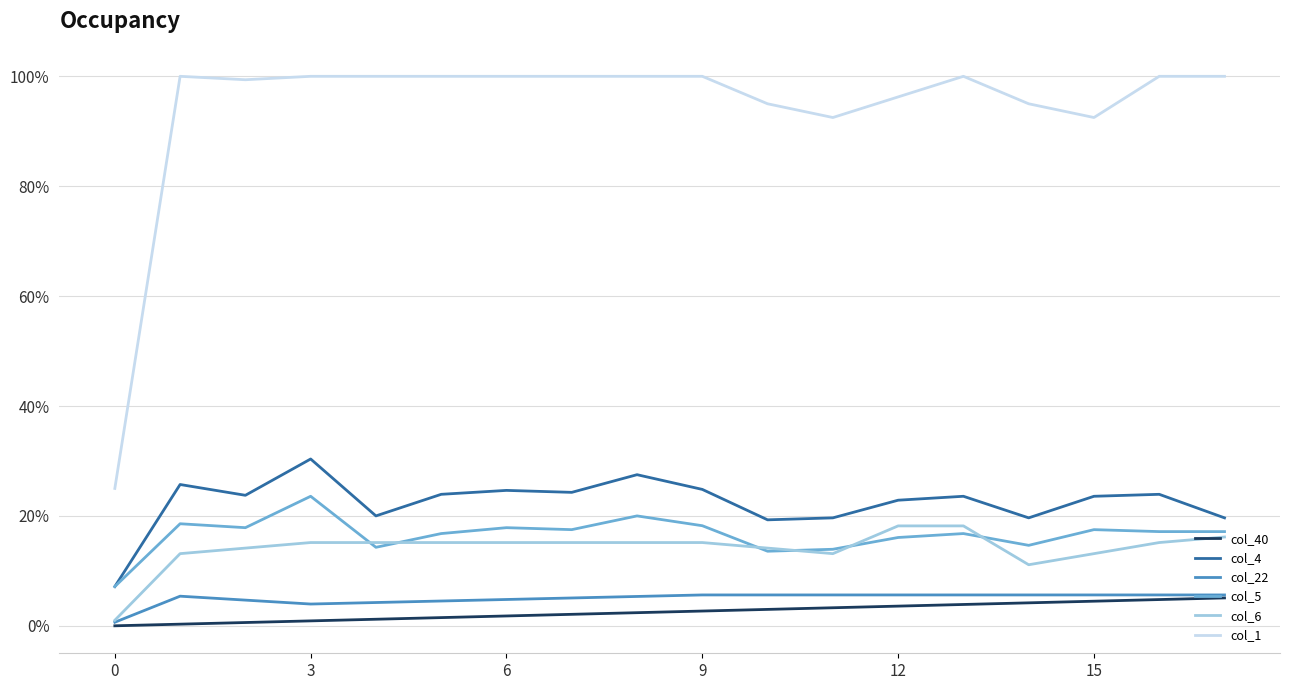

True or false: col_40 and col_5 intersect in this chart.

False